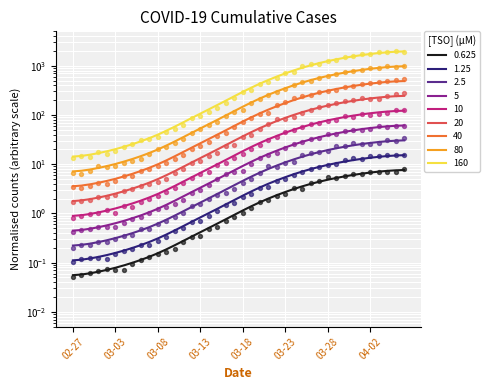

Which has a higher value, 2020-03-28 or 2020-04-02?

2020-04-02